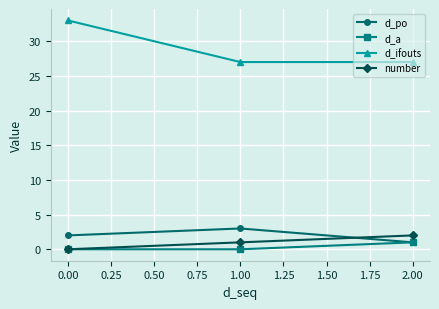

What are all the series names shown in the legend?

d_po, d_a, d_ifouts, number